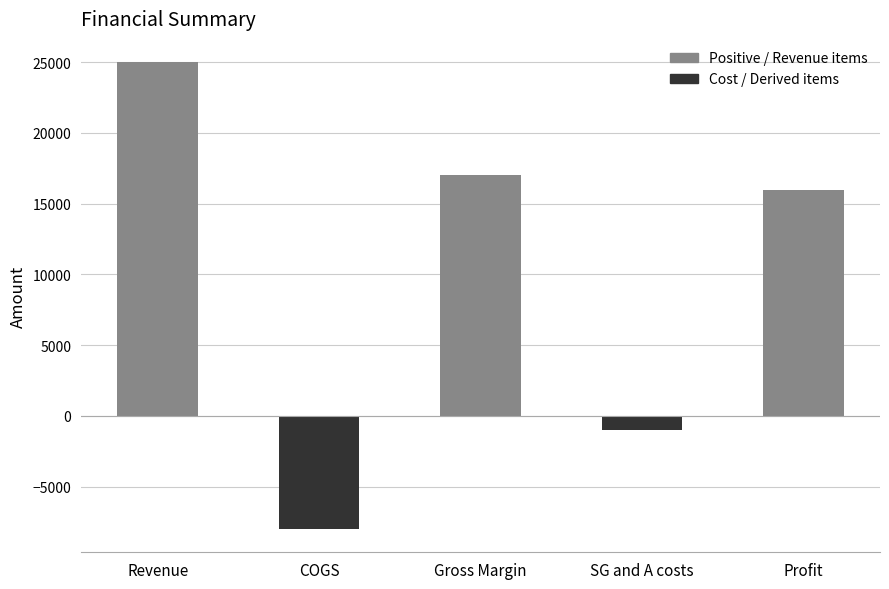

How many distinct data groups are displayed?

1